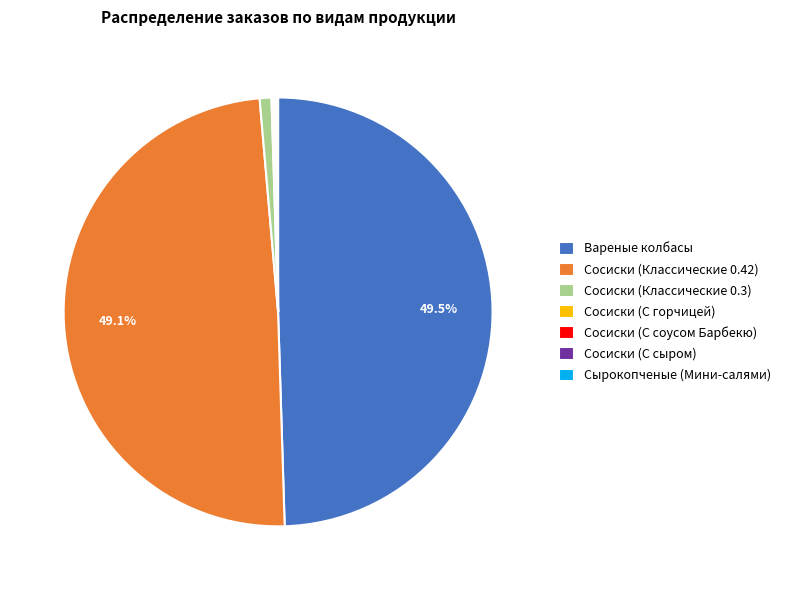

Count the number of slices in the pie.

7